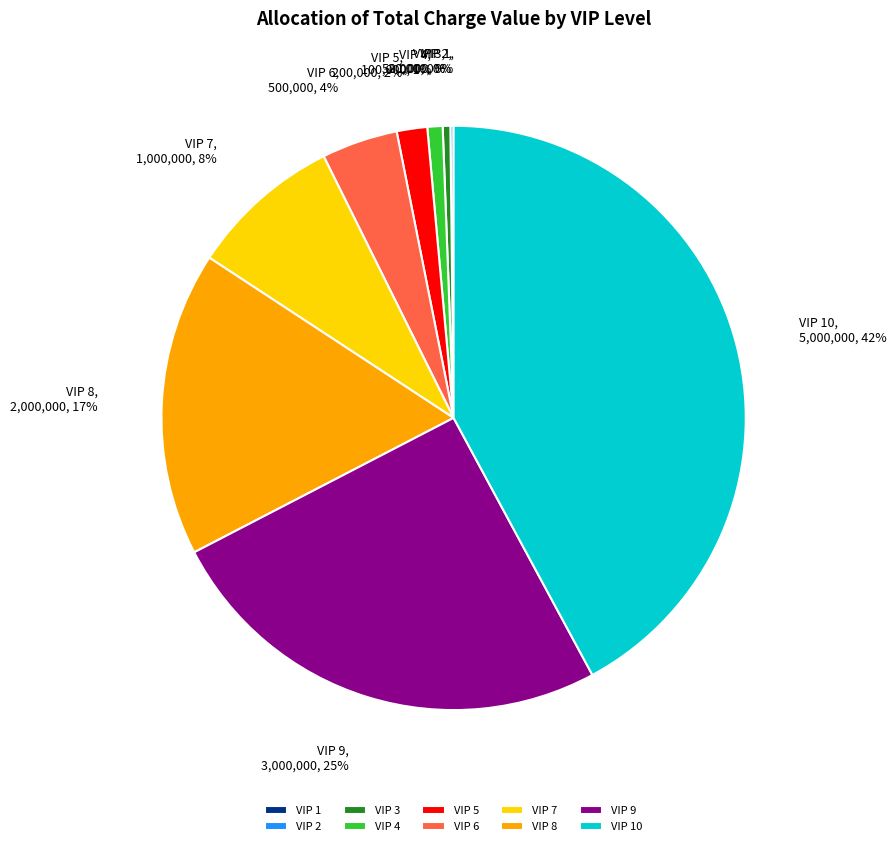

To the nearest percent, what is the difference between the largest and smallest slice percentages?

42%